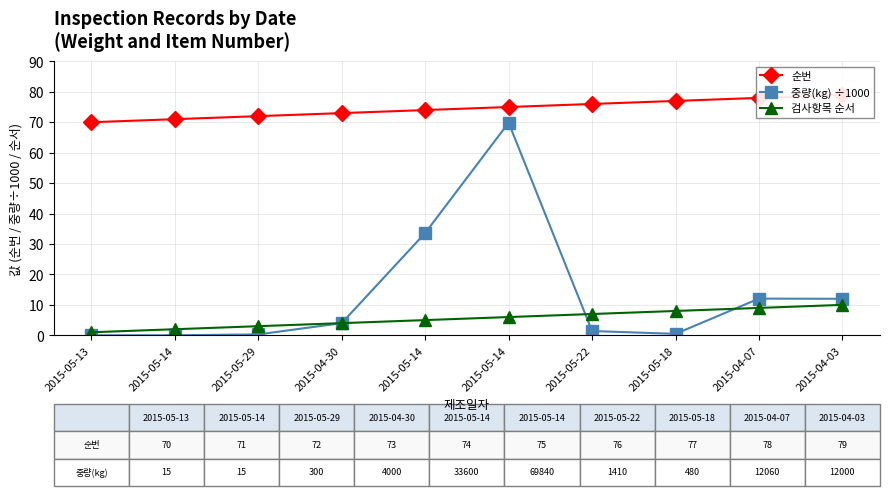

How many interior local valleys does the 중량(kg) ÷1000 series have?

1